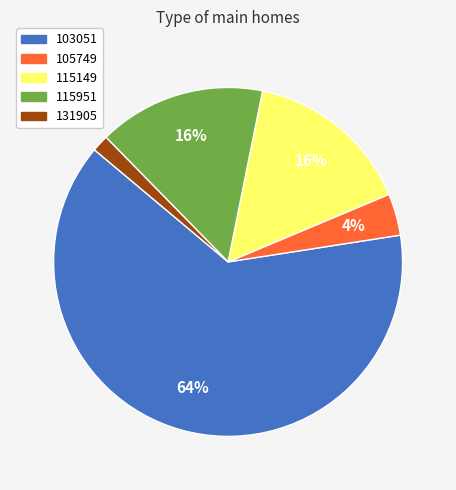

Do 103051 and 115149 together represent more than half of the pie?

Yes